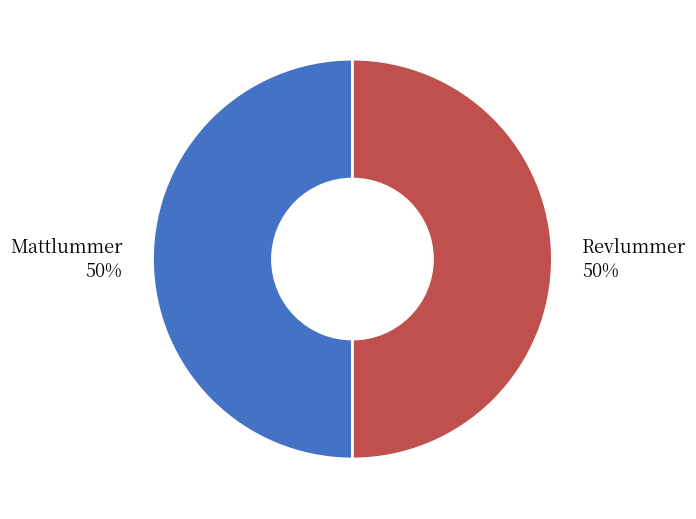

What is the ratio of the value at Mattlummer to the value at Revlummer?

1.0